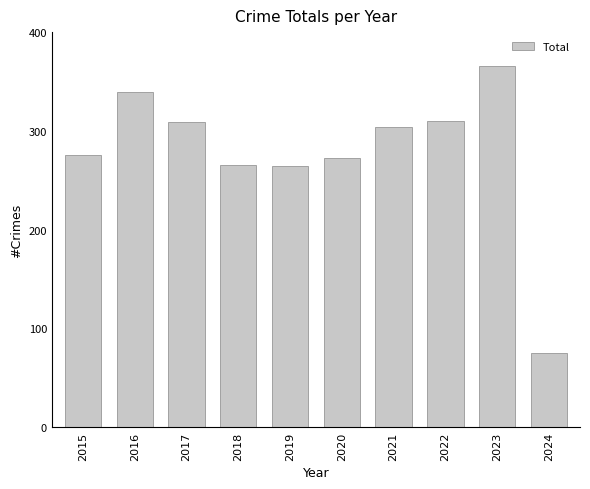

What is the maximum value shown in the chart?

366